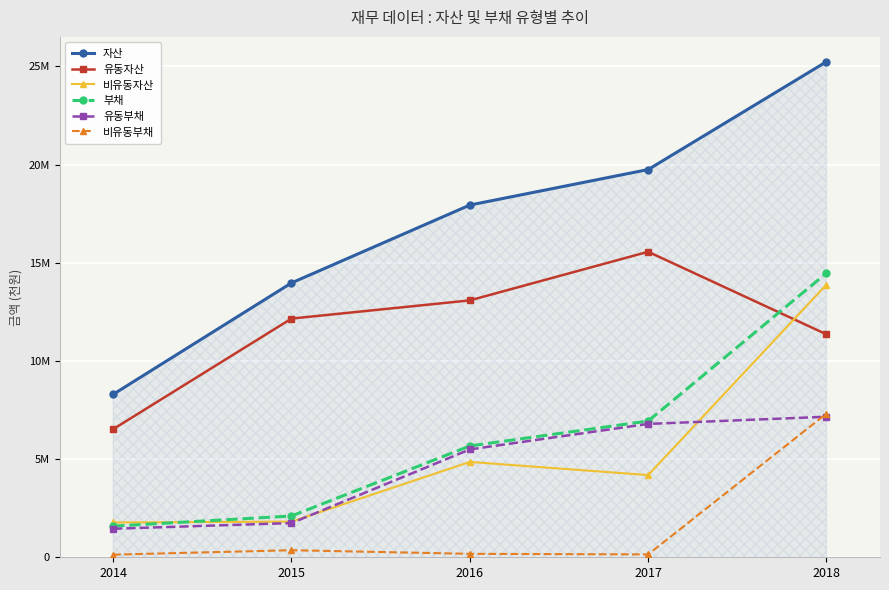

Is it true that 유동자산 equals 15900856 at 2015?

False